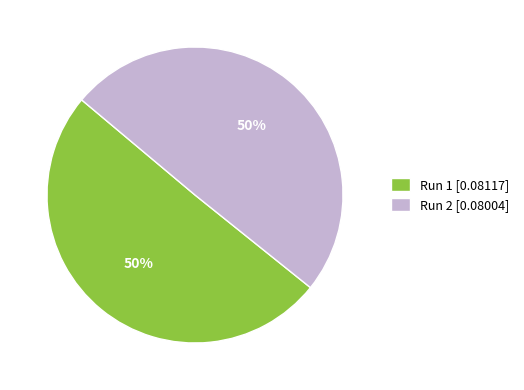

Is it true that Run 1 [0.08117] is 50% of the pie?

True